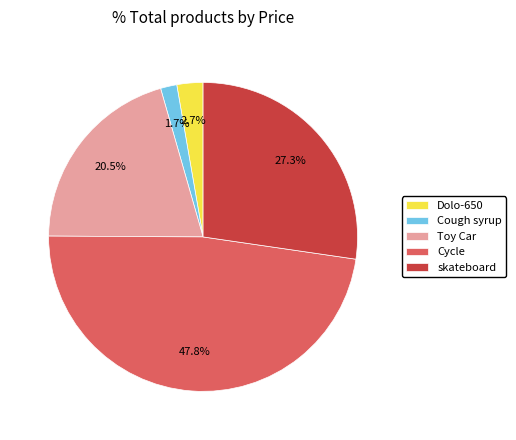

To the nearest percent, what is the difference between the Toy Car and Cycle slice percentages?

27%